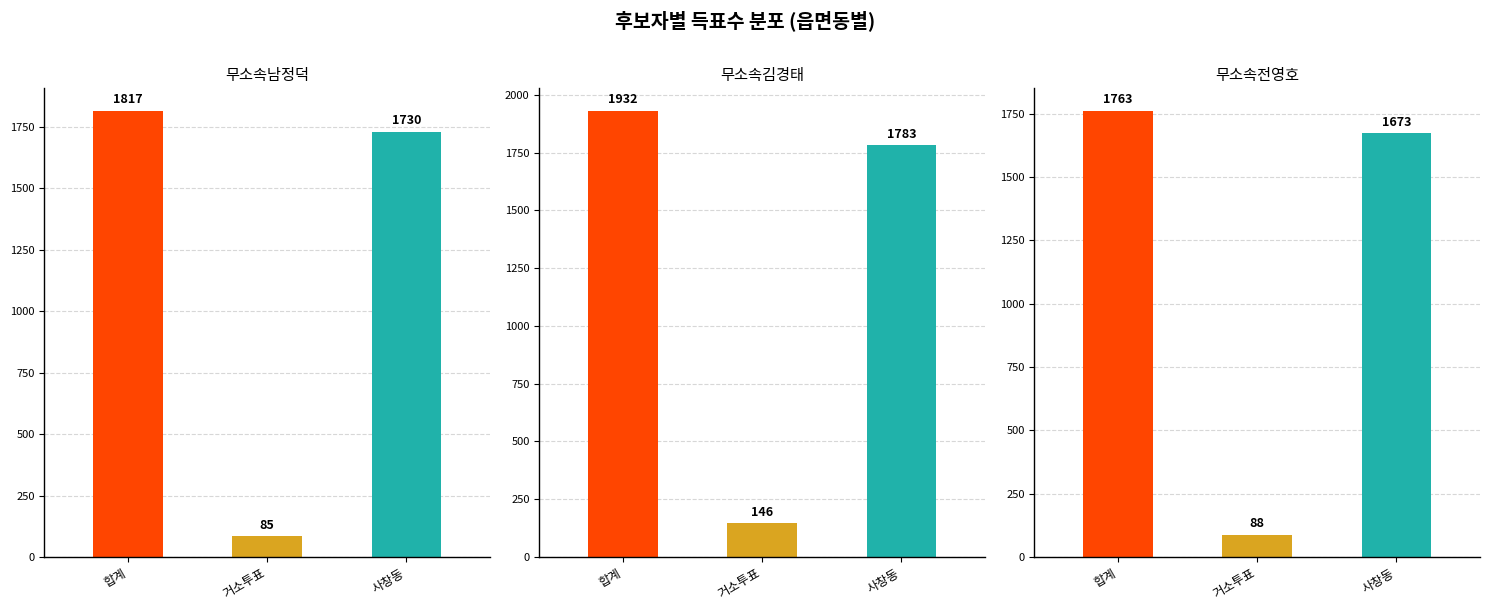

Between 합계 and 거소투표, which is larger?

합계